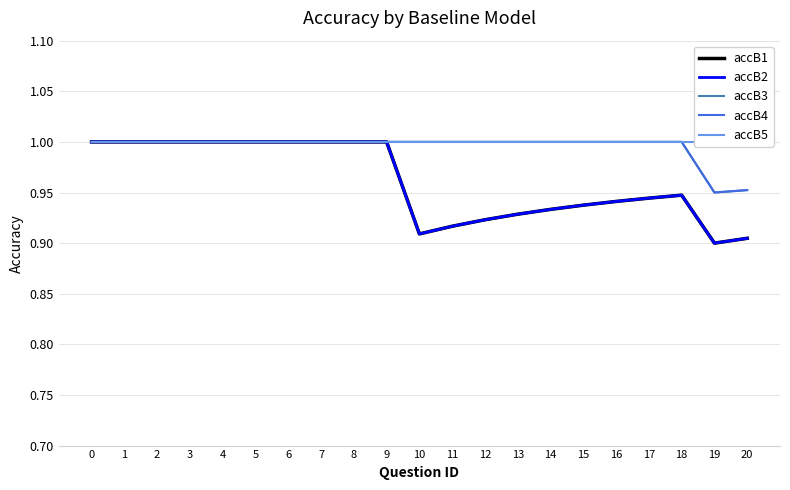

Reading left to right, extract all data points from this chart.

accB1: 1.0	1.0	1.0	1.0	1.0	1.0	1.0	1.0	1.0	1.0	0.9	0.9	0.9	0.9	0.9	0.9	0.9	0.9	0.9	0.9	0.9
accB2: 1.0	1.0	1.0	1.0	1.0	1.0	1.0	1.0	1.0	1.0	0.9	0.9	0.9	0.9	0.9	0.9	0.9	0.9	0.9	0.9	0.9
accB3: 1.0	1.0	1.0	1.0	1.0	1.0	1.0	1.0	1.0	1.0	1.0	1.0	1.0	1.0	1.0	1.0	1.0	1.0	1.0	0.9	1.0
accB4: 1.0	1.0	1.0	1.0	1.0	1.0	1.0	1.0	1.0	1.0	1.0	1.0	1.0	1.0	1.0	1.0	1.0	1.0	1.0	0.9	1.0
accB5: 1.0	1.0	1.0	1.0	1.0	1.0	1.0	1.0	1.0	1.0	1.0	1.0	1.0	1.0	1.0	1.0	1.0	1.0	1.0	1.0	1.0